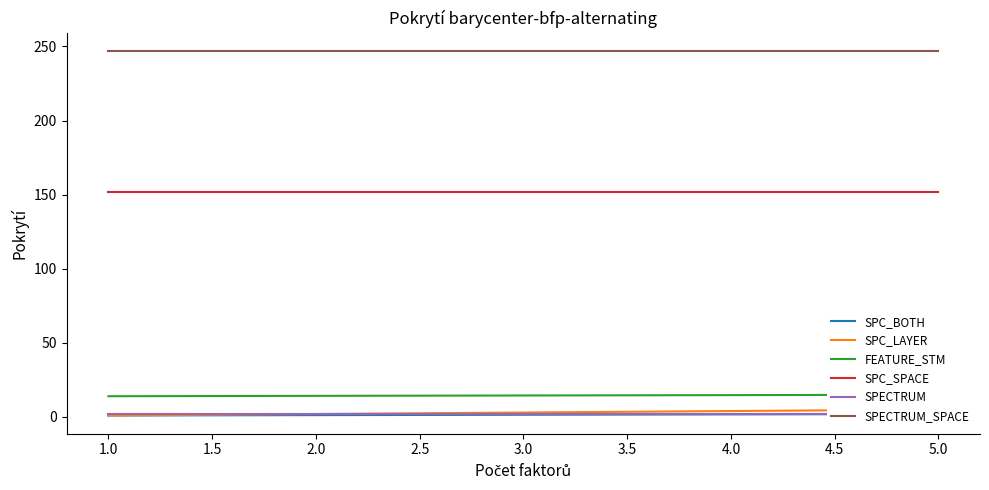

What is the average value of the SPC_LAYER series?

2